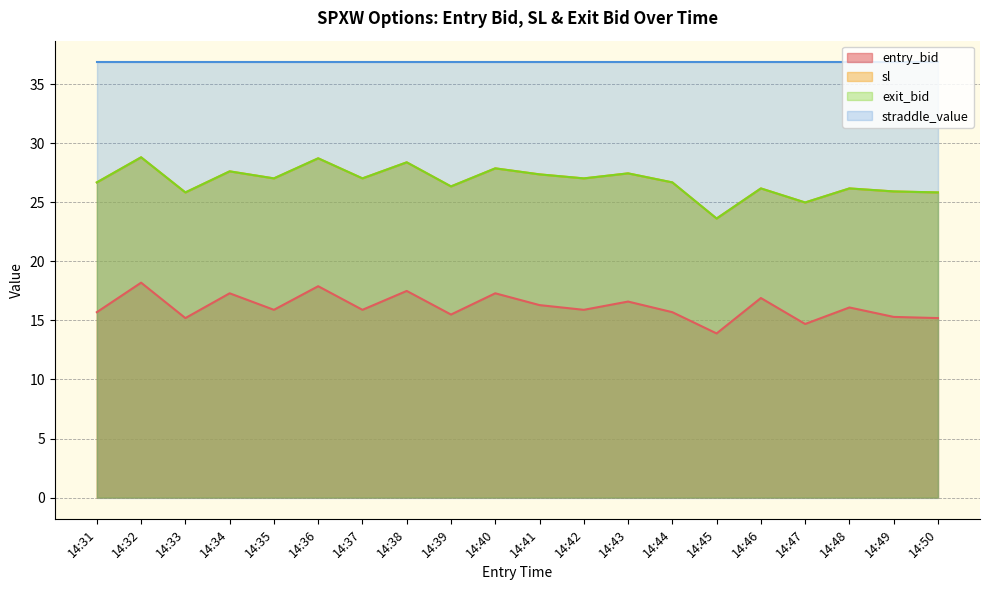

What is the difference between the maximum and minimum values in the entry_bid series?

4.3